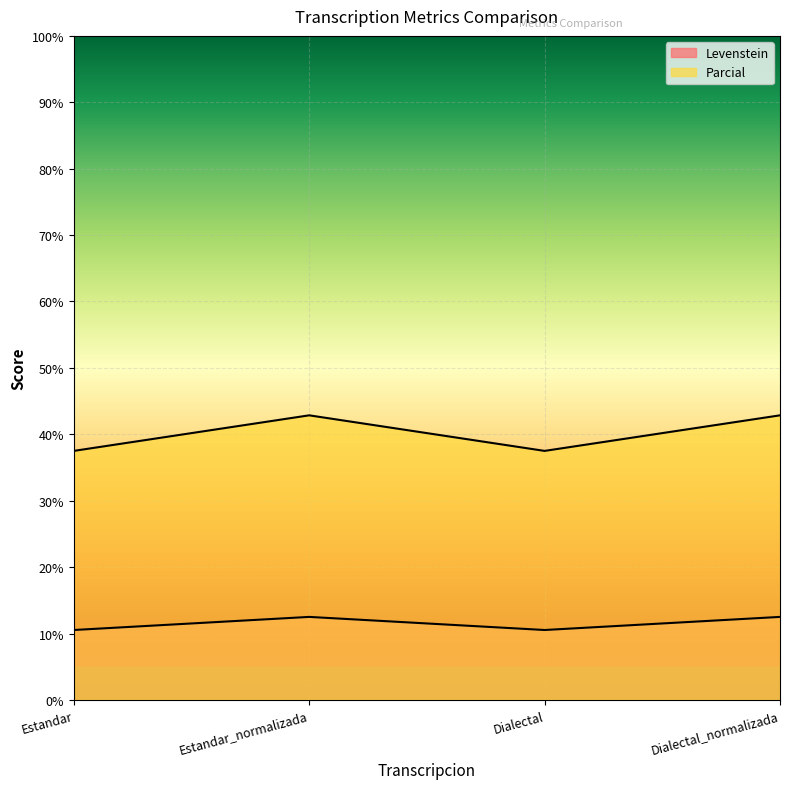

Between Dialectal and Estandar_normalizada, which is larger?

Estandar_normalizada